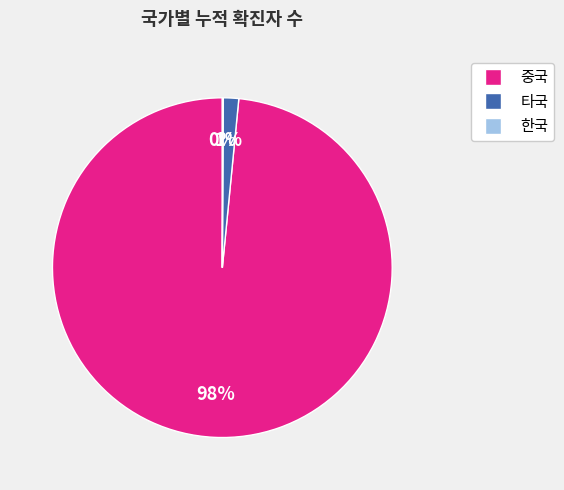

What is the majority slice?

중국